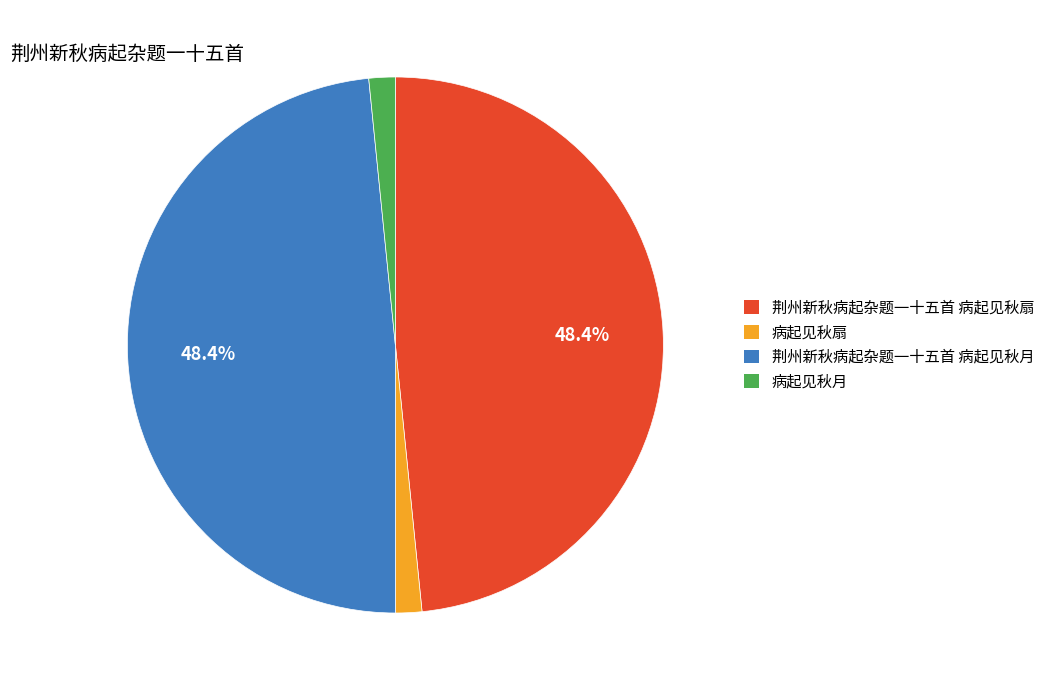

To the nearest percent, what percentage of the pie is 病起见秋月?

2%